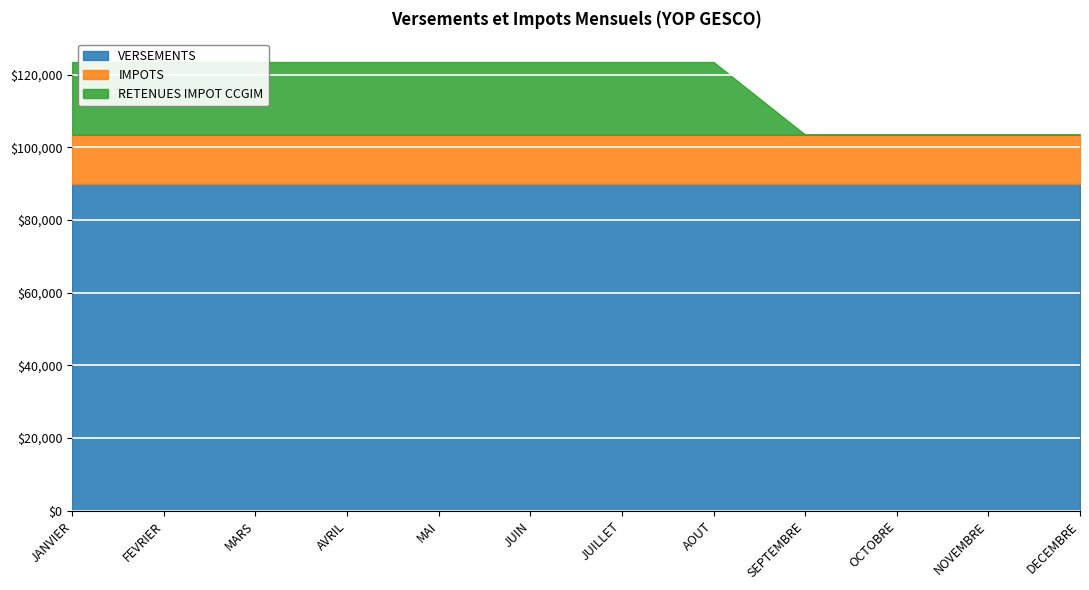

True or false: RETENUES IMPOT CCGIM has more than 1 interior local peaks.

False